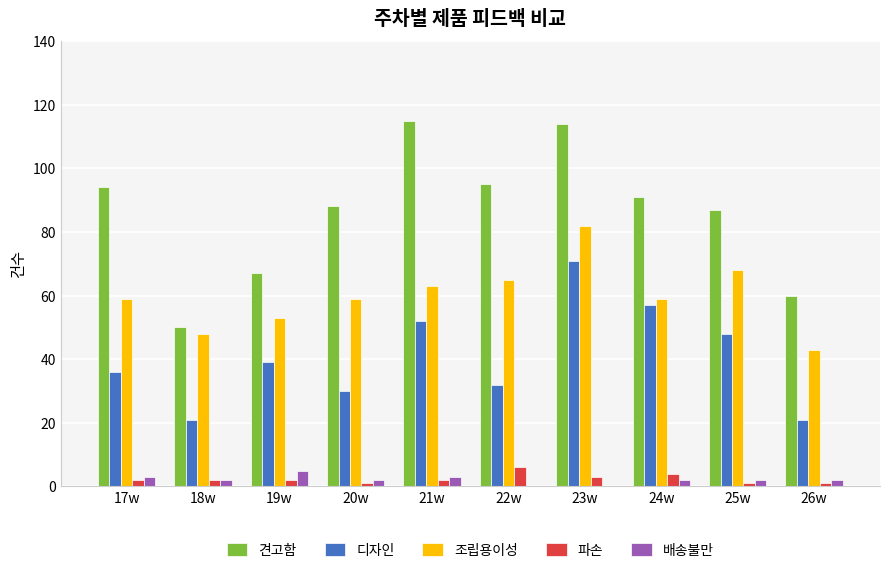

Read the 견고함 value at 26w.

60